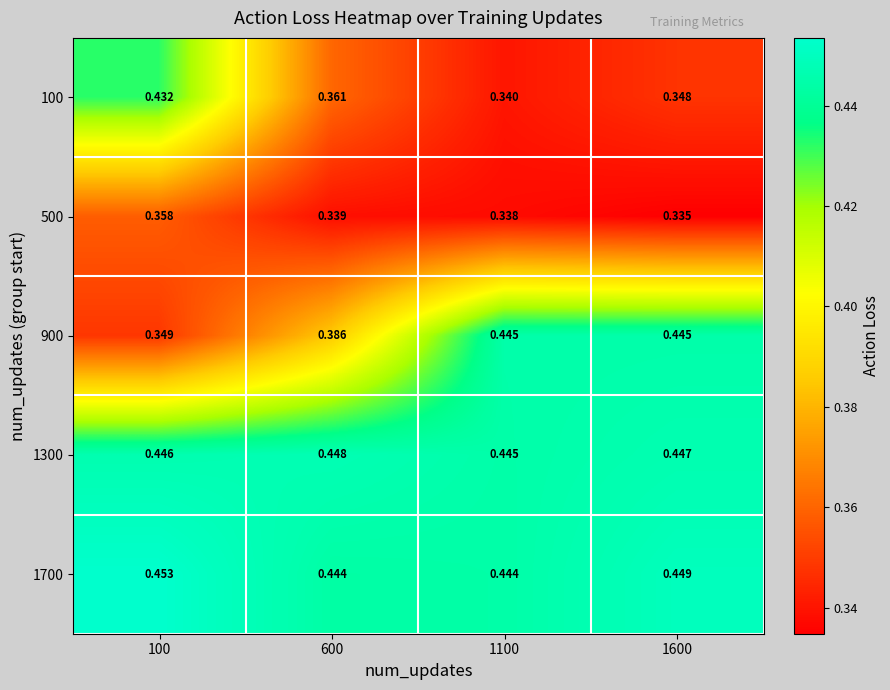

Is the value of 100 at 1100 greater than the value of 900 at 100?

No